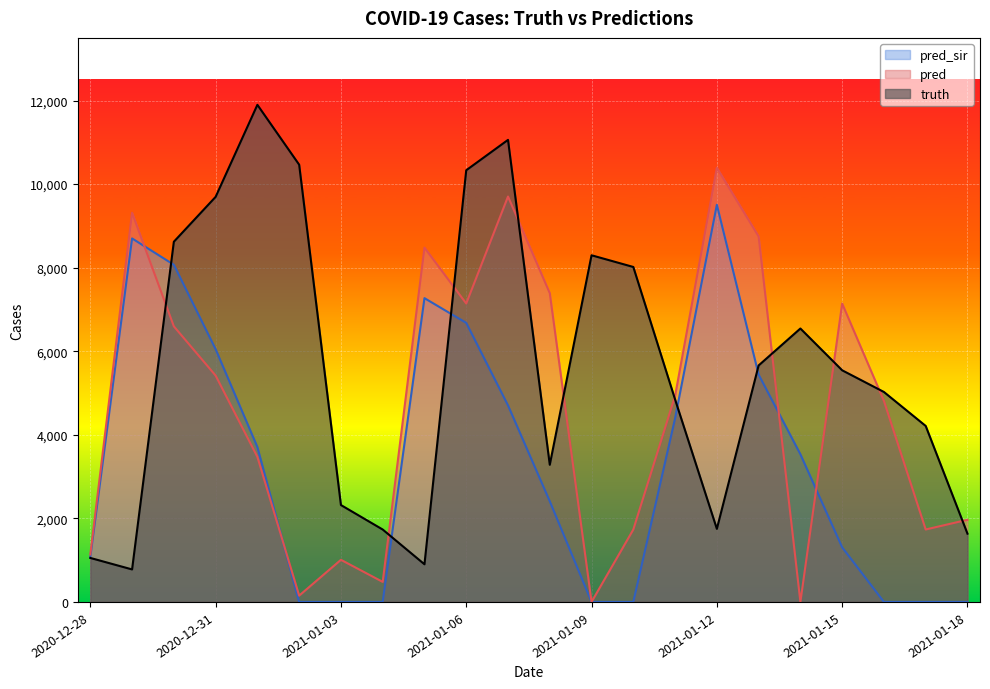

Where do pred_sir and pred first cross each other?

2020-12-29 and 2020-12-30